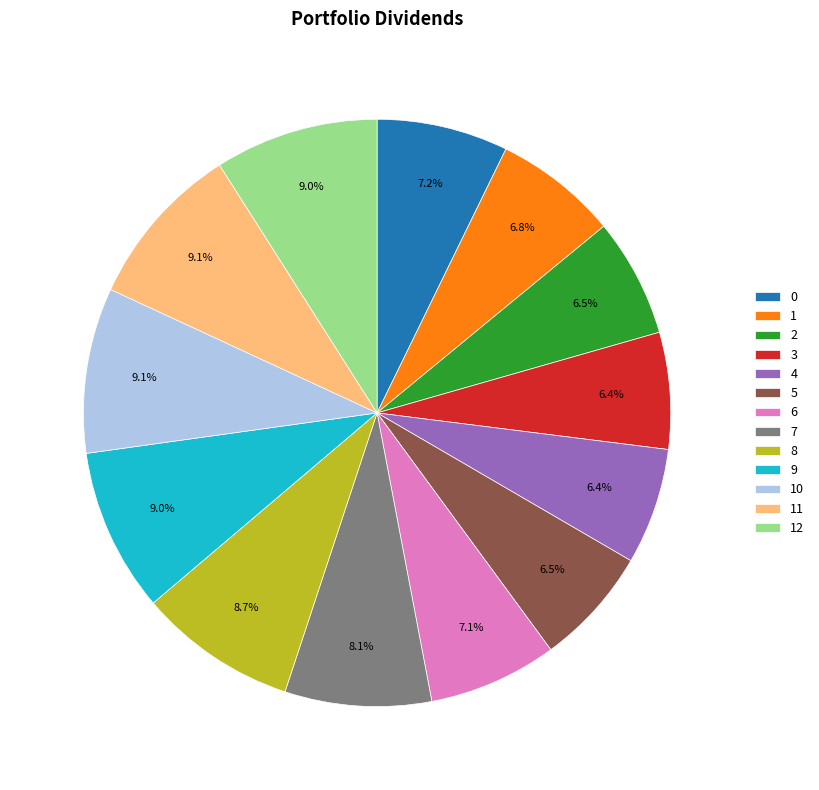

What percentage is NOT represented by 2?

93.5%